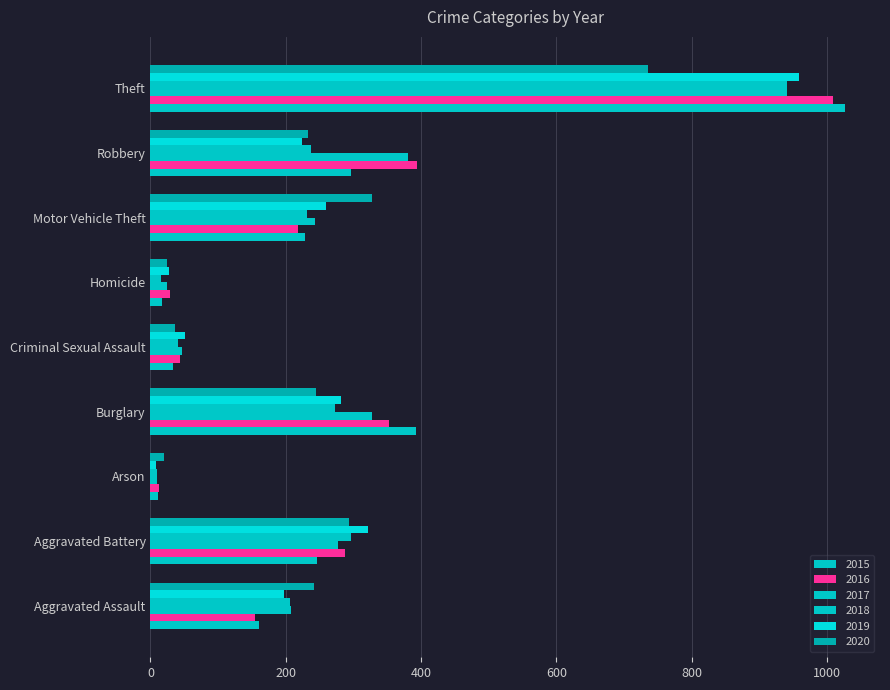

Where is 2019 nearest to the value 483?

Aggravated Battery